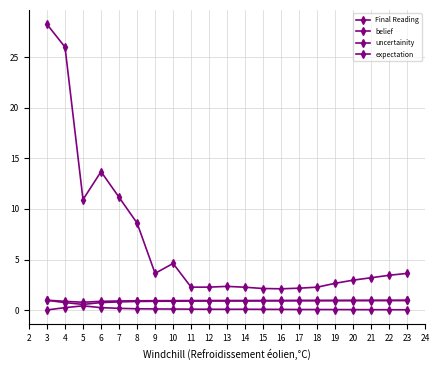

Count the number of data series in this chart.

4